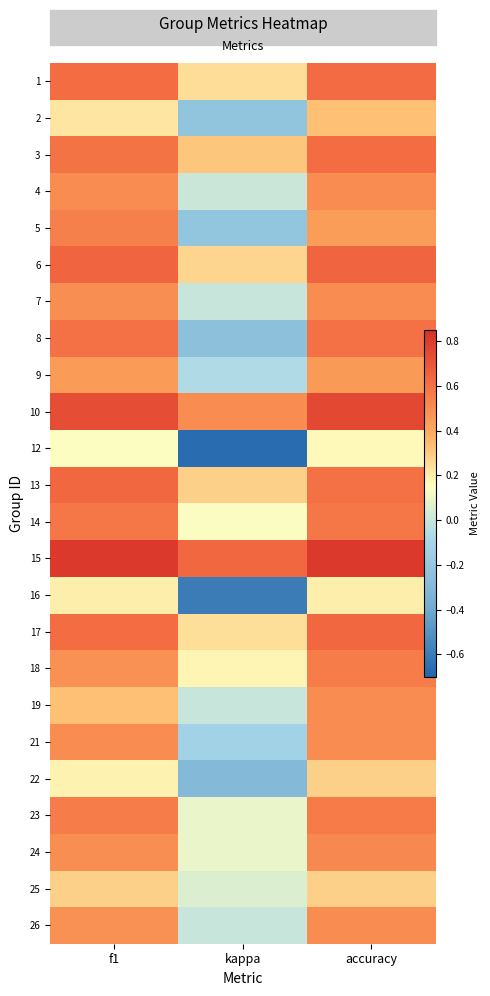

What is the sum of all 25 values?

0.6